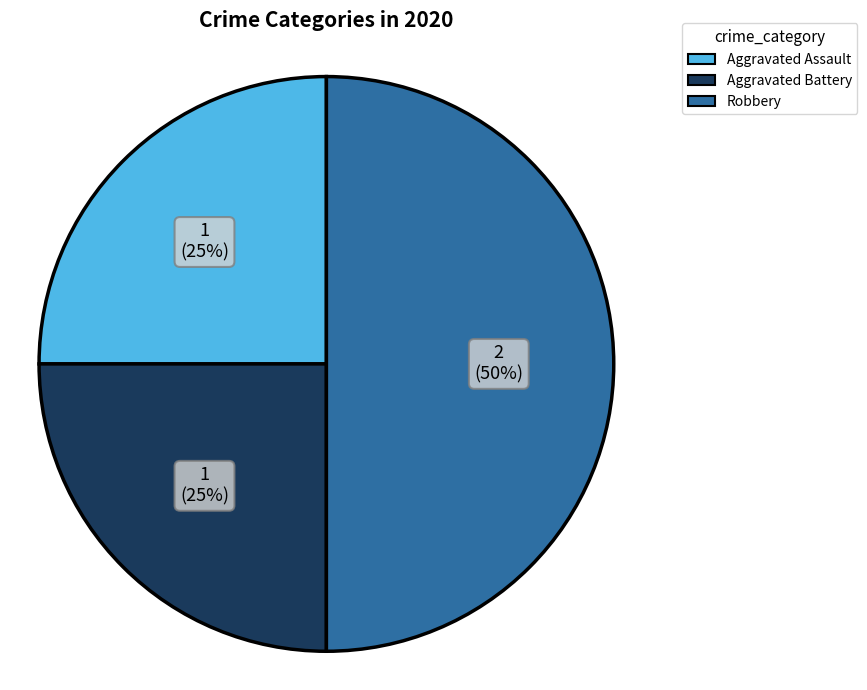

To the nearest percent, what is the average slice percentage?

33%